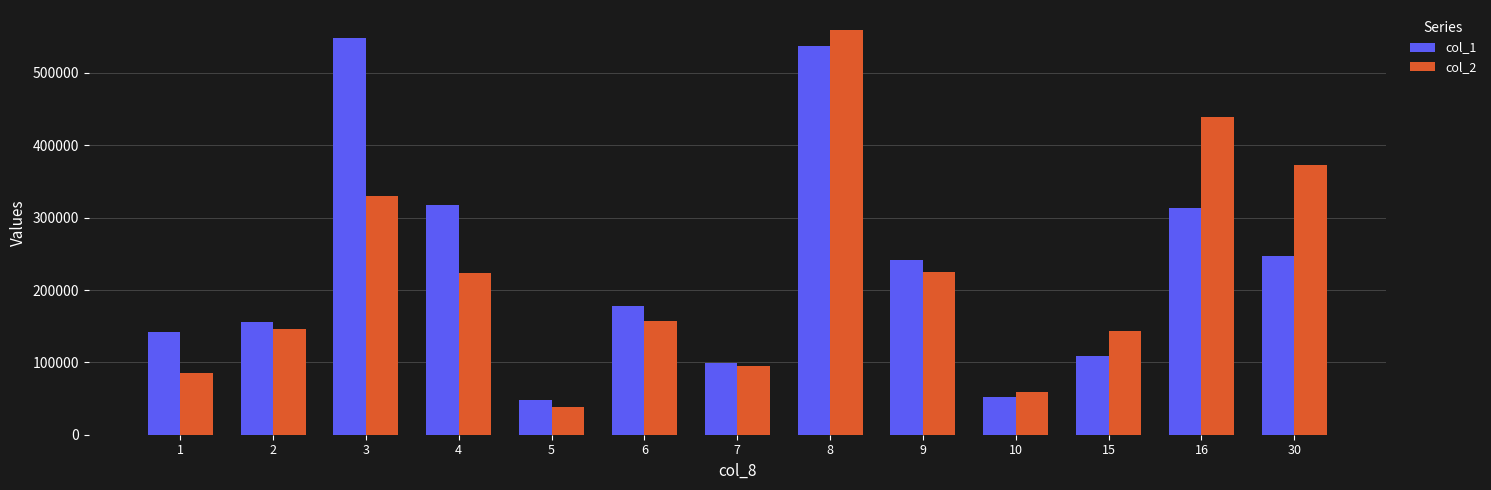

Which category has the lowest value across all series?

5